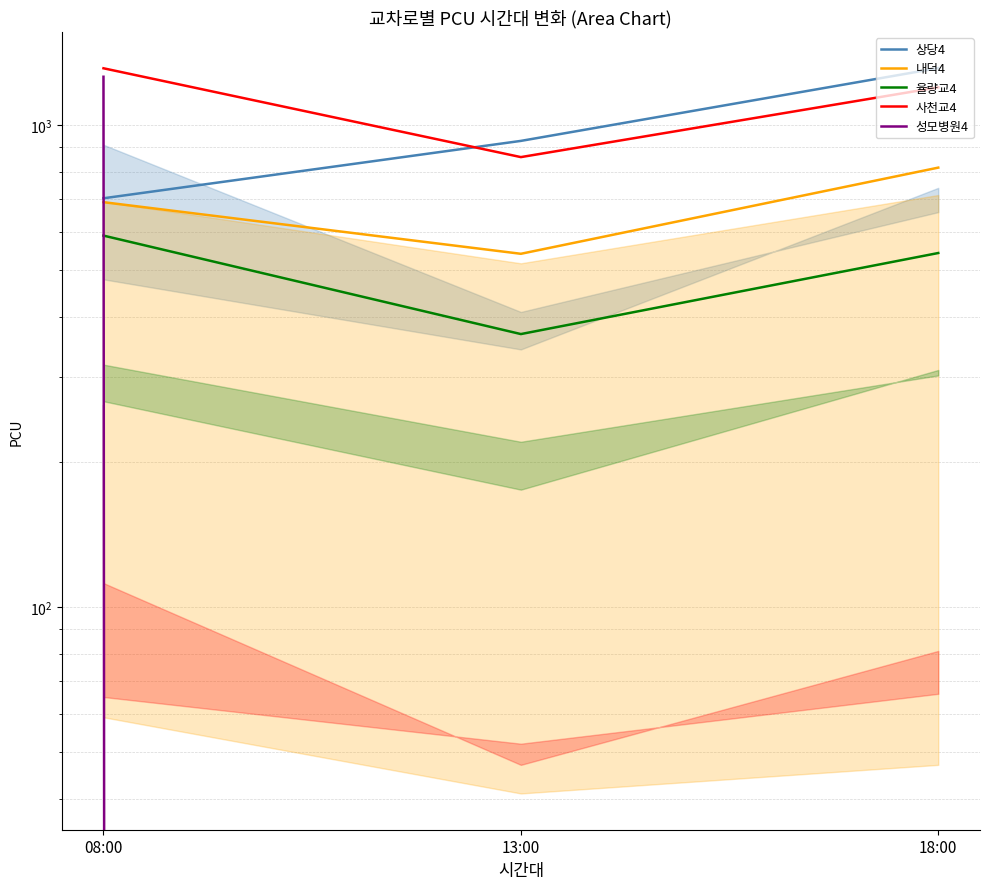

How many 율량교4 values are between 368 and 589?

3